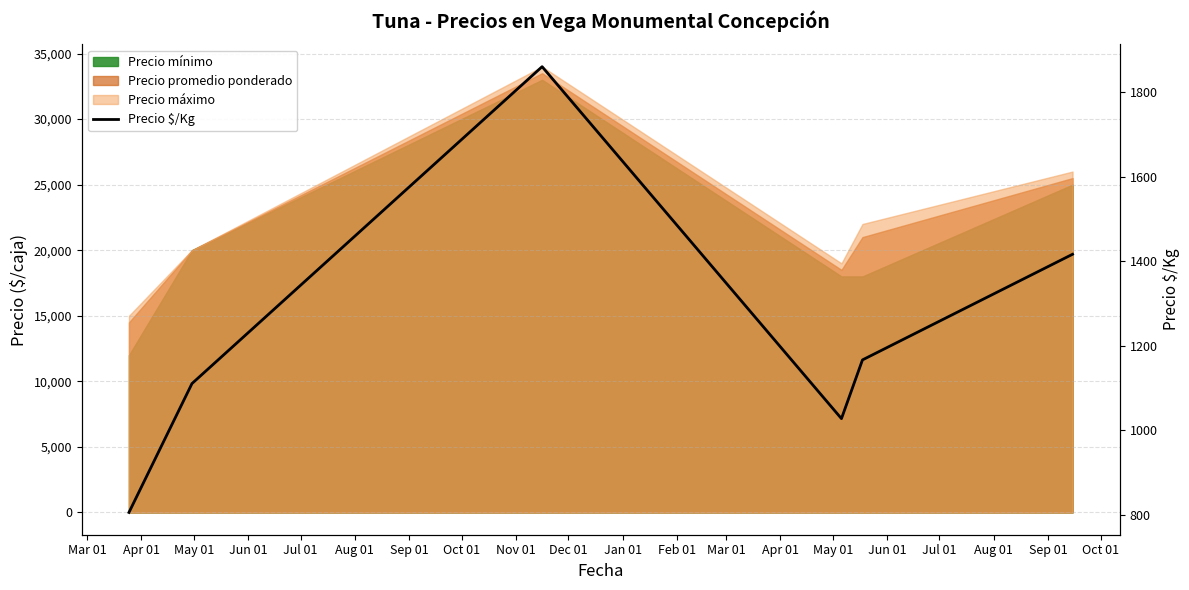

What value does the data have at Mar 01?

806